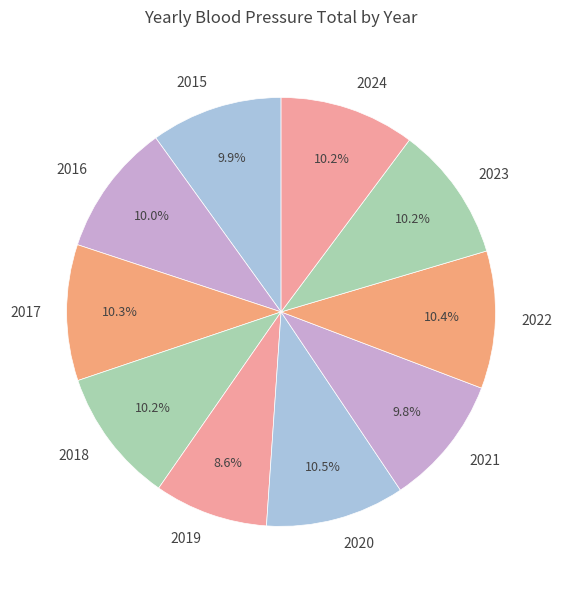

Is there any slice that represents more than half of the pie?

No